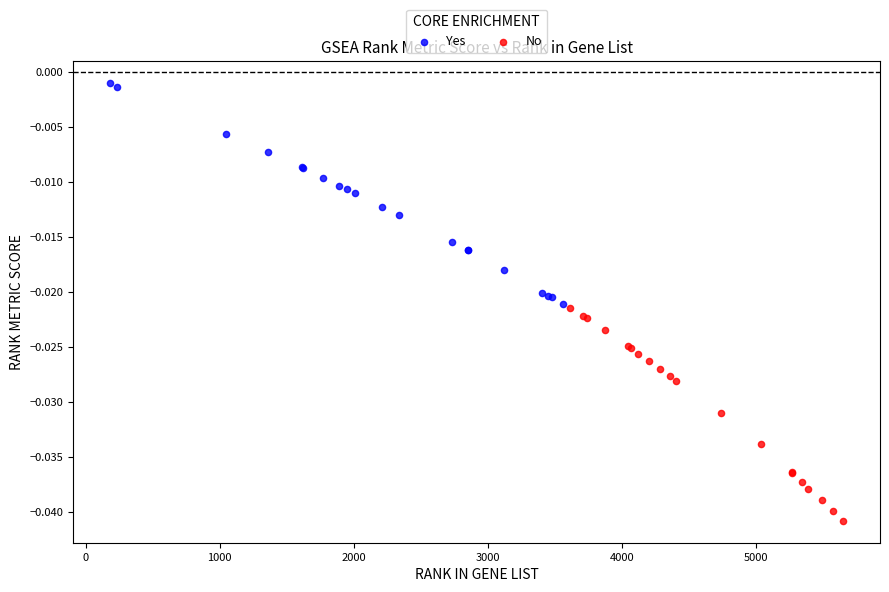

Which series contains the lowest Y value?

No